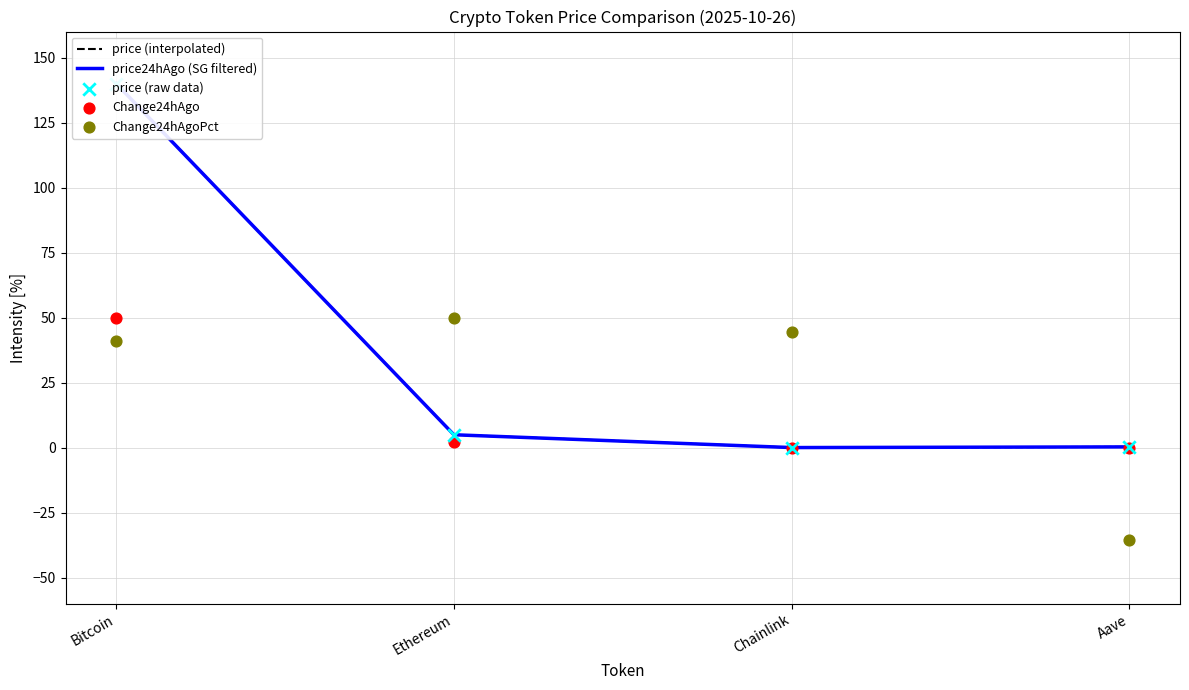

Which series contains the highest Y value?

price (interpolated)